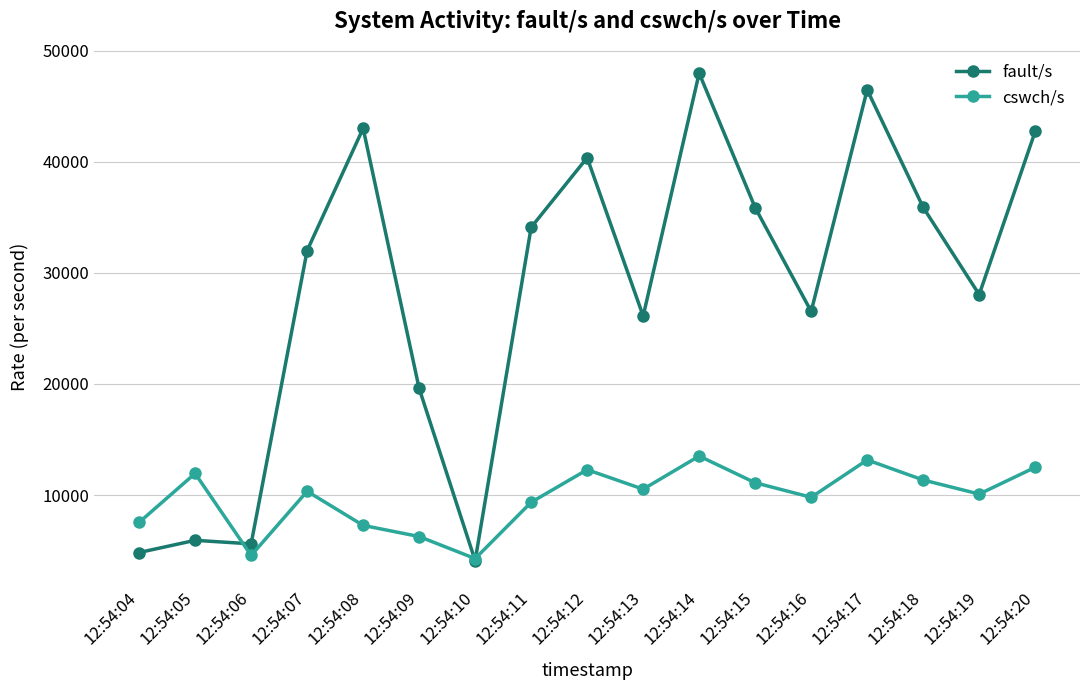

Is it true that cswch/s equals 17466 at 12:54:15?

False